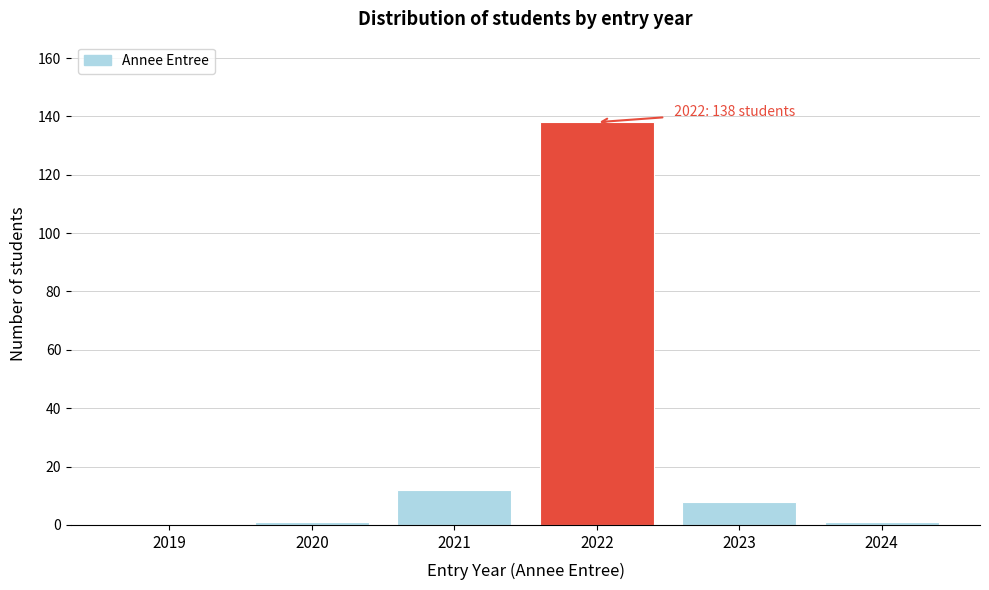

Reading right to left, list all the values displayed in this chart.

2024=1	2023=8	2022=138	2021=12	2020=1	2019=0